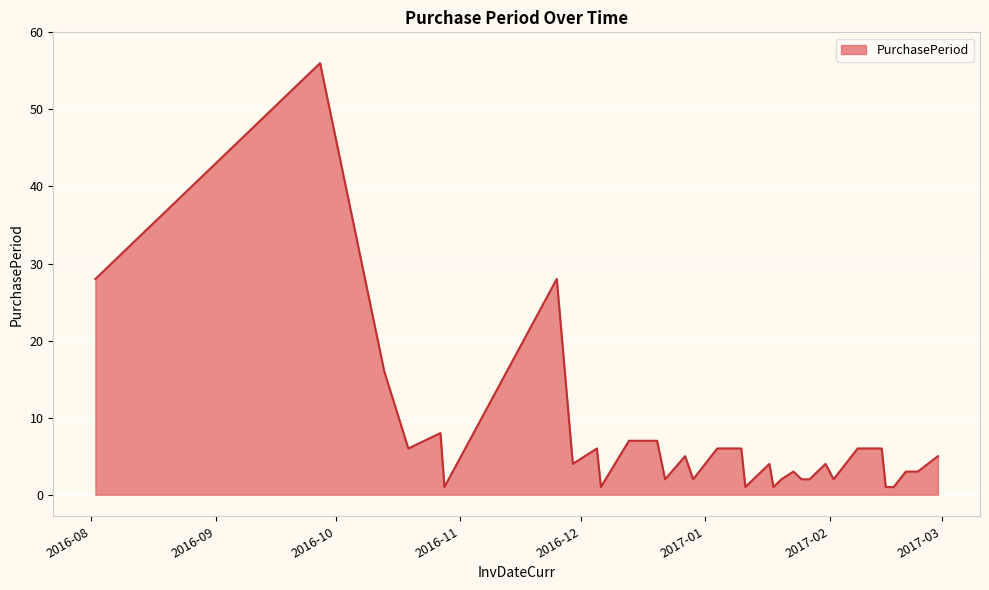

What is the difference between the maximum and minimum values?

55